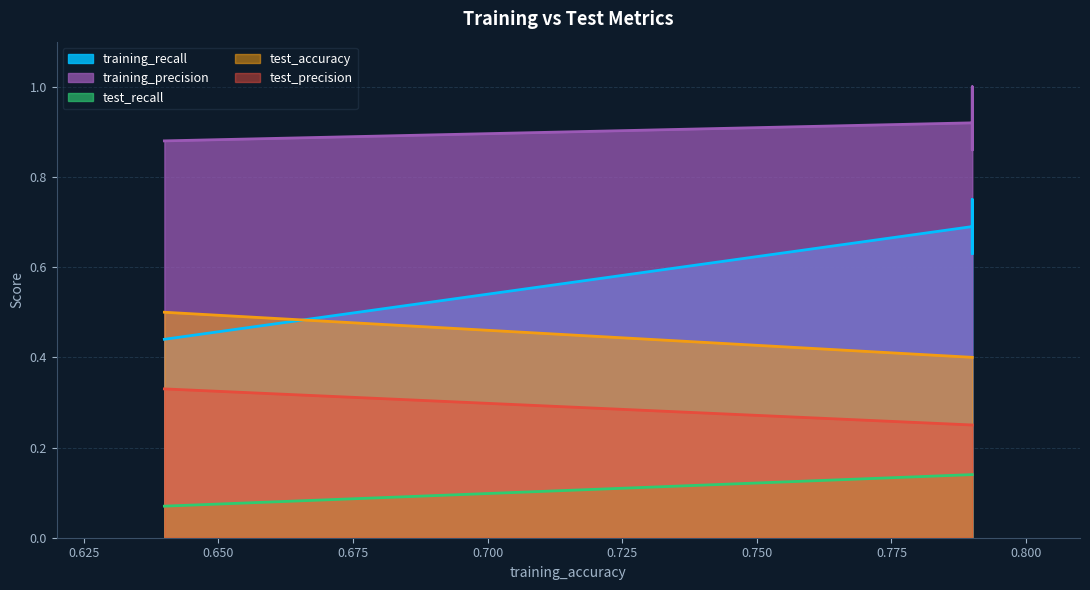

Which has a higher value, 8 or 6?

6